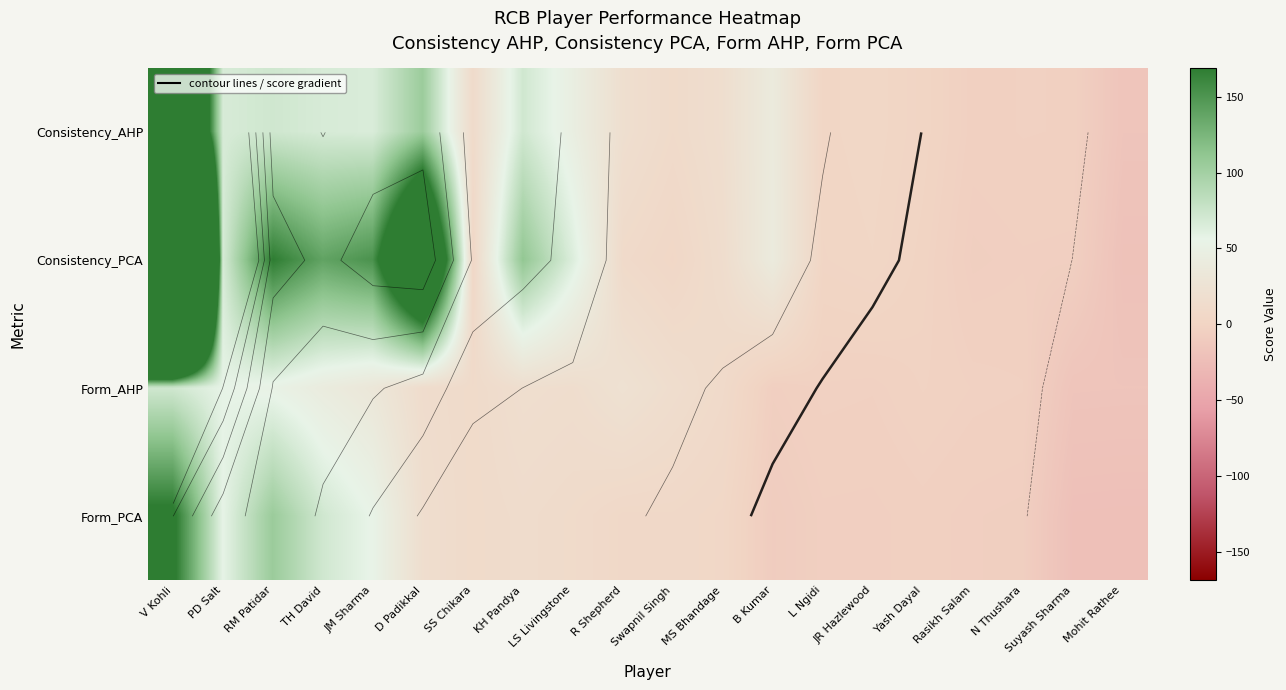

How many distinct data groups are displayed?

4